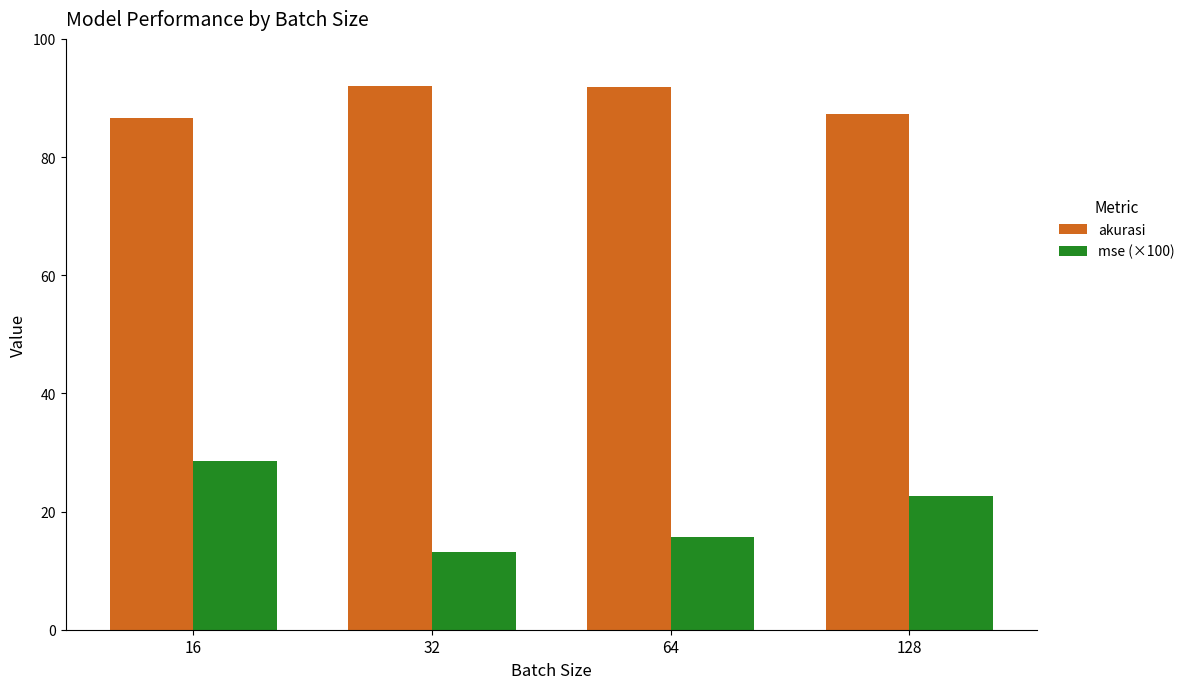

How many distinct data groups are displayed?

2